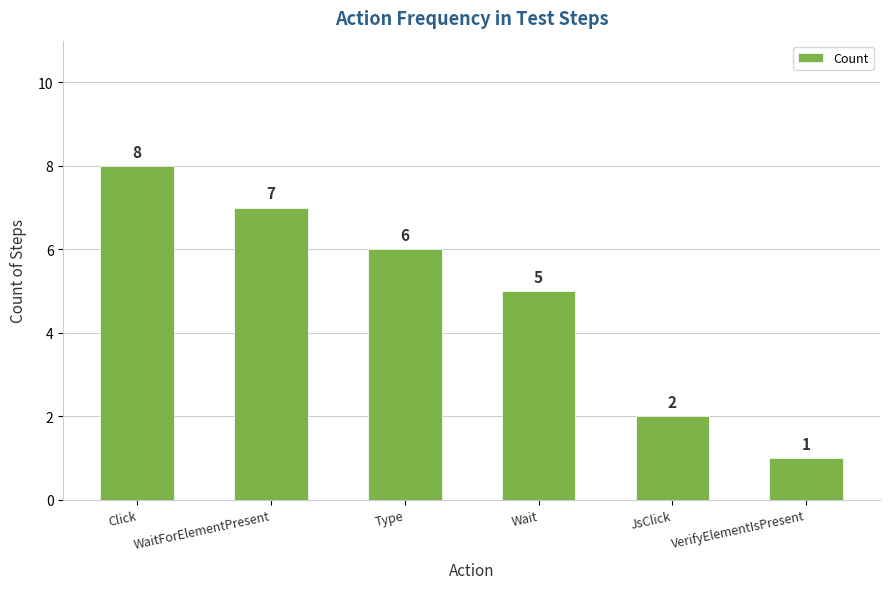

Reading left to right, what are all the values shown in this chart?

Click=8	WaitForElementPresent=7	Type=6	Wait=5	JsClick=2	VerifyElementIsPresent=1